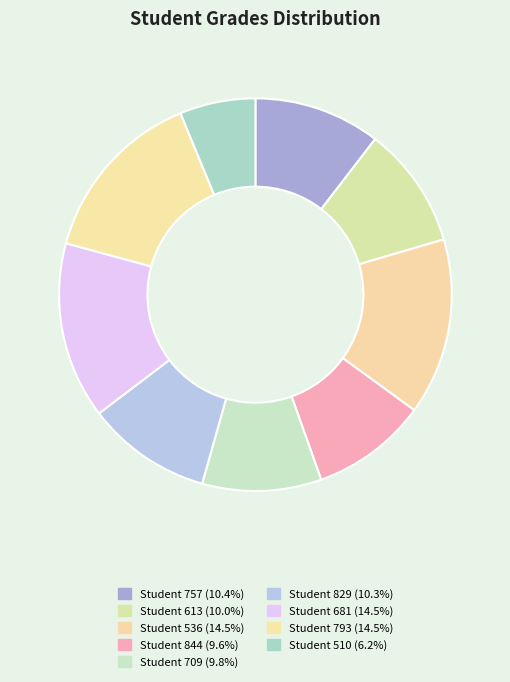

How many segments does this pie chart have?

9